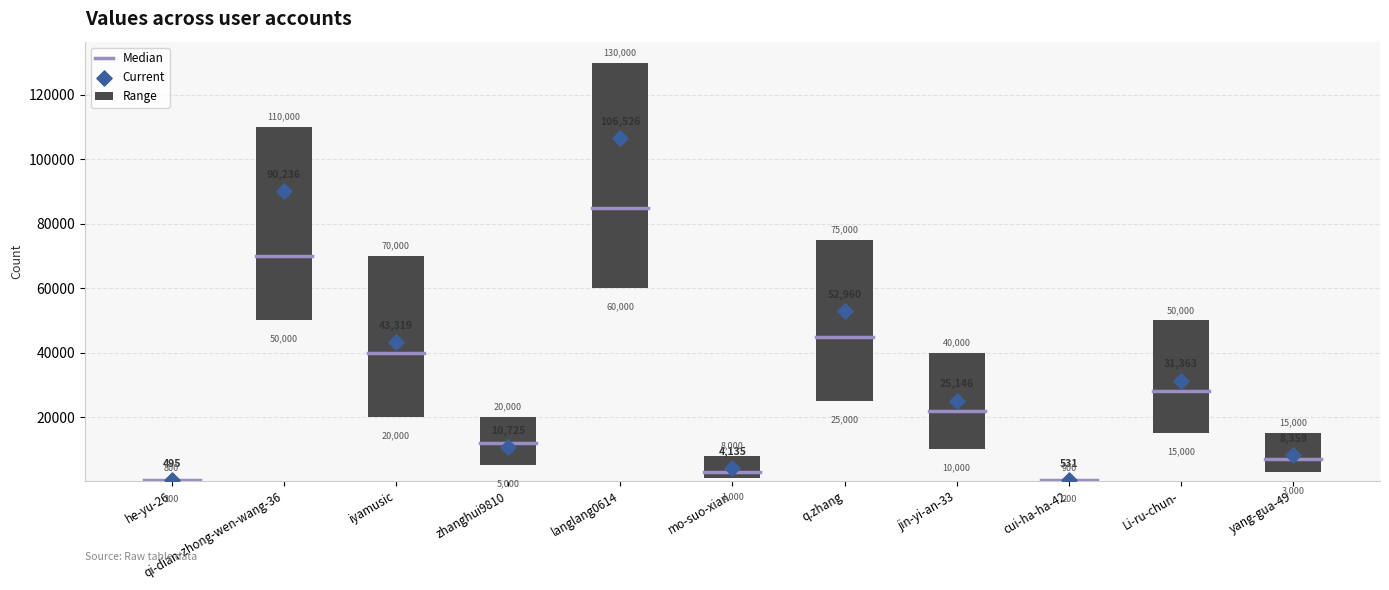

At how many categories does at least one series exceed 31217?

5